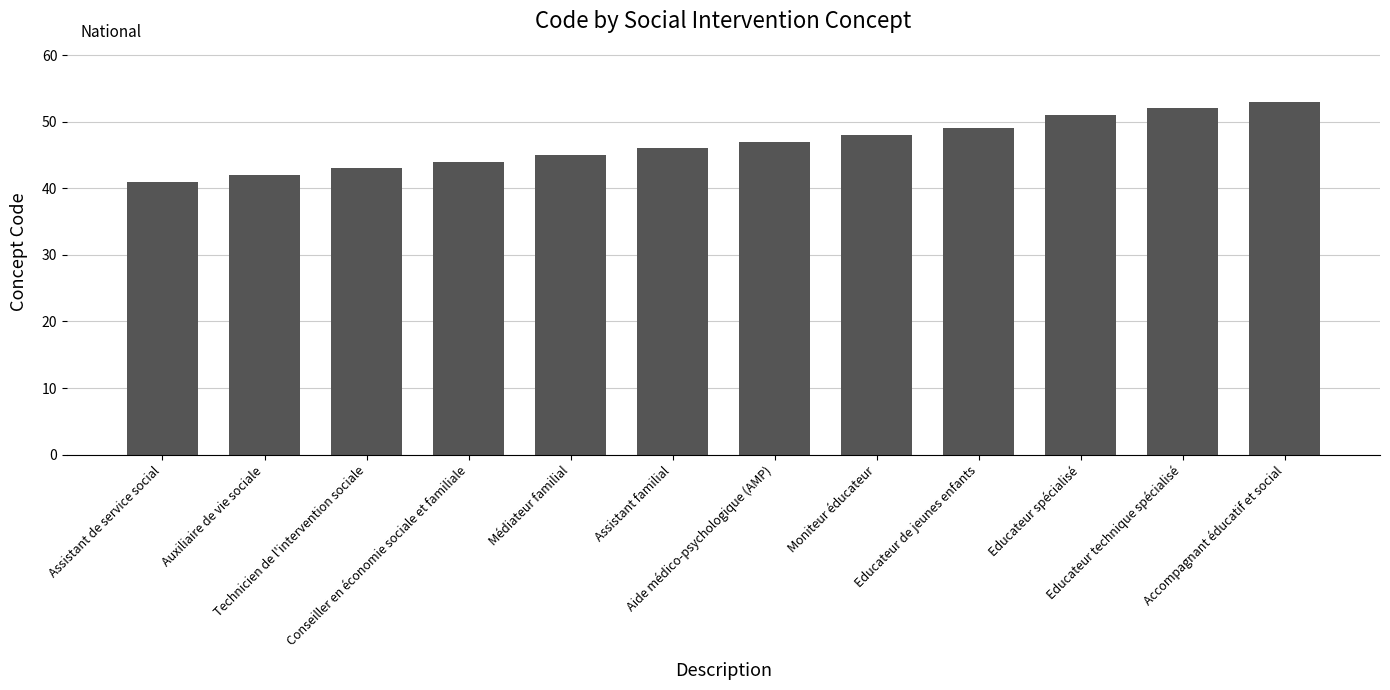

The value at Aide médico-psychologique (AMP) is 47. True or false?

True